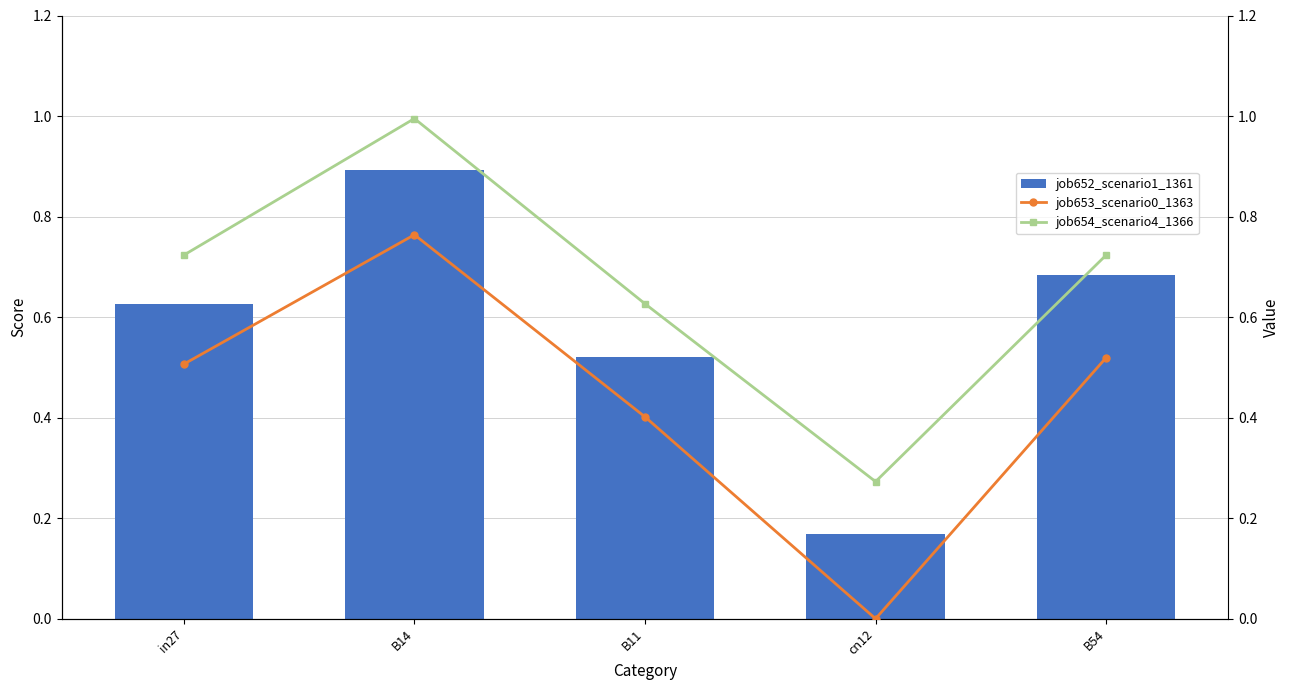

Which series has the largest range (max minus min)?

job653_scenario0_1363